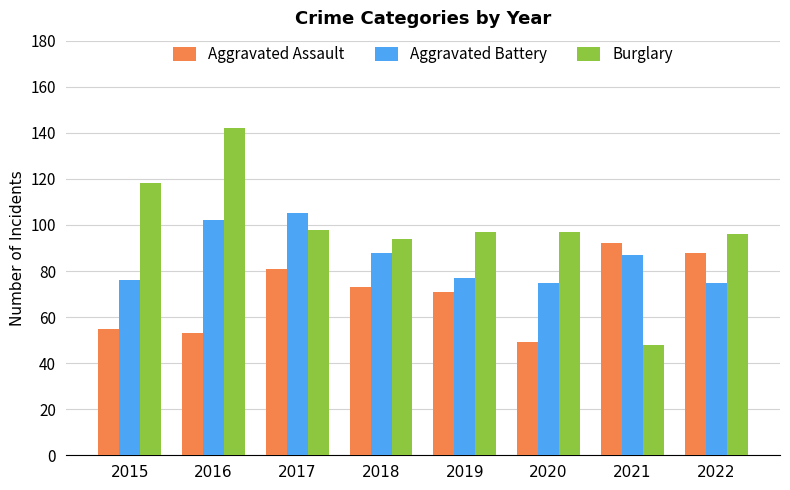

What is the average value of the Aggravated Assault series?

70